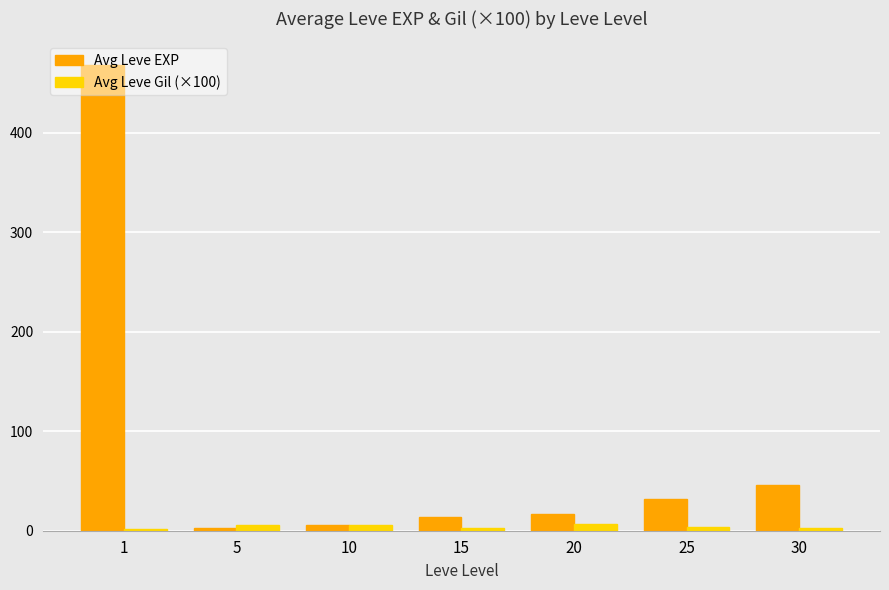

What is the sum of the Avg Leve EXP values at 5 and 15?

16.5